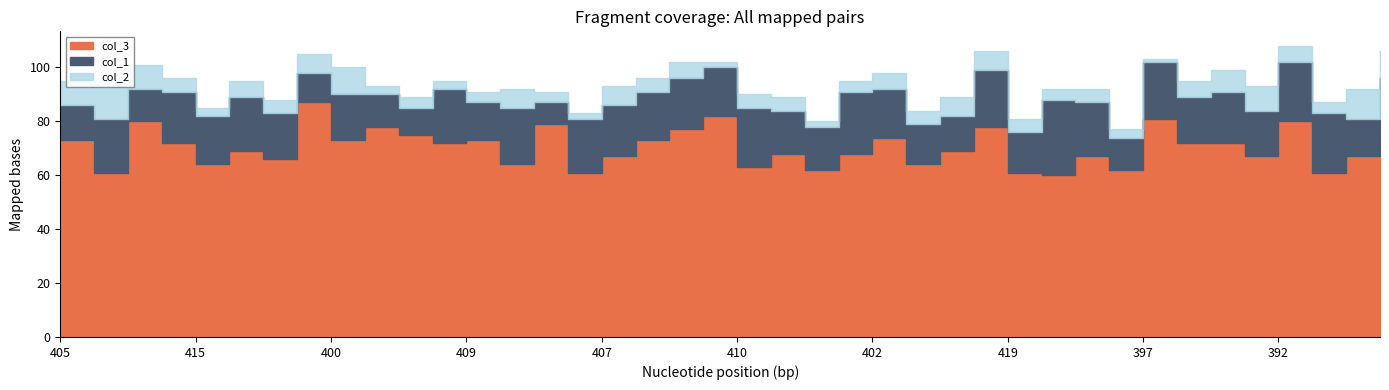

Which has a higher value, 408 or 404?

404